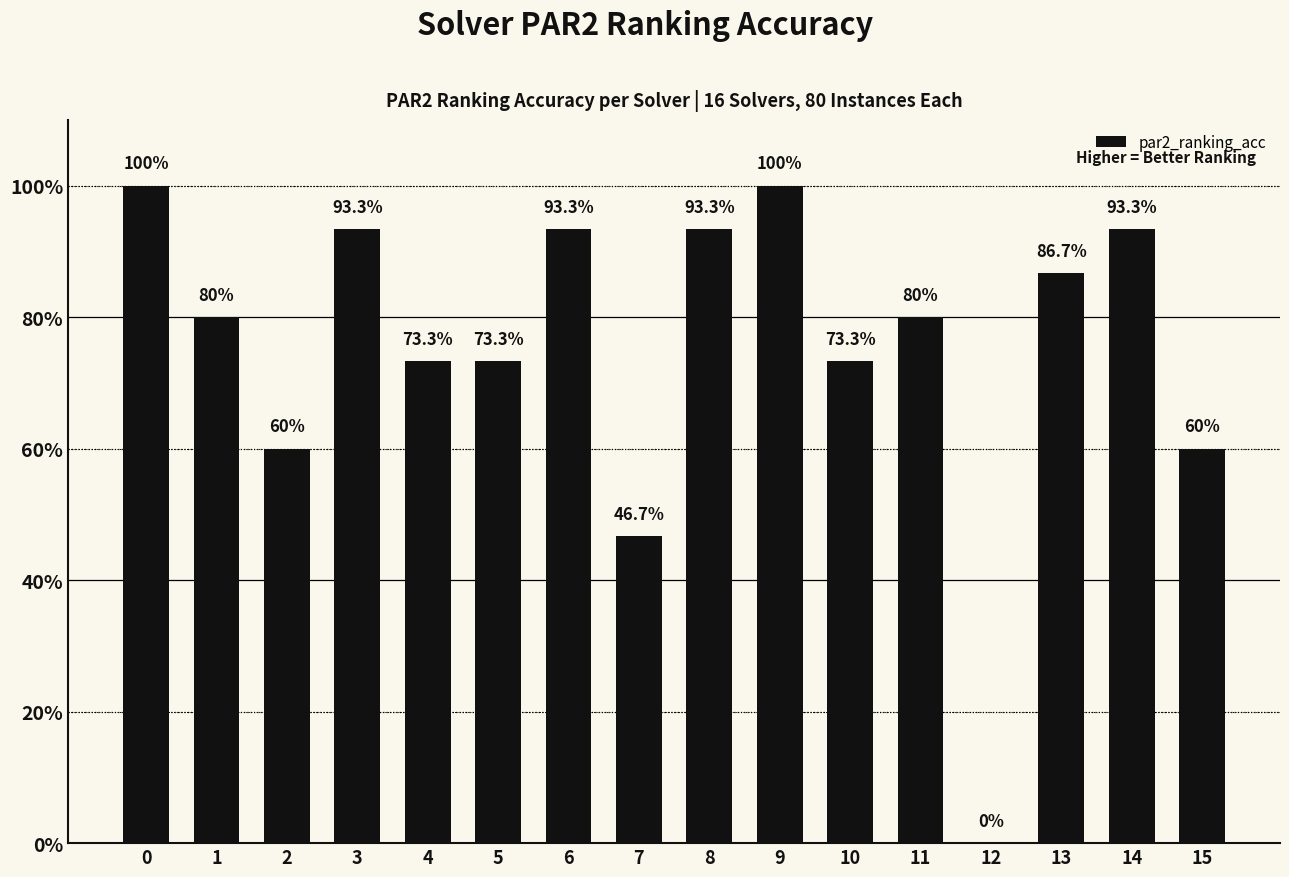

What is the value of the 10th bar from the left?

1.0